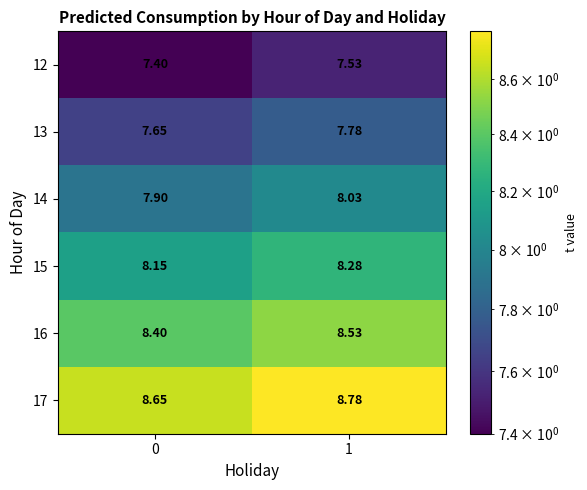

Count the number of categories in the chart.

2